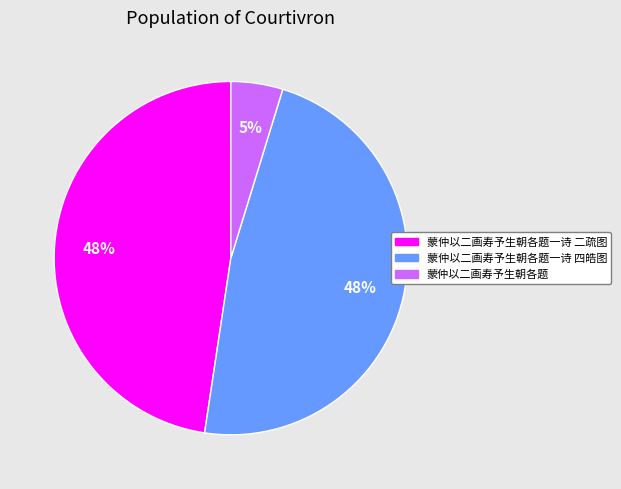

To the nearest percent, what percentage of the pie is 蒙仲以二画寿予生朝各题一诗 二疏图?

48%